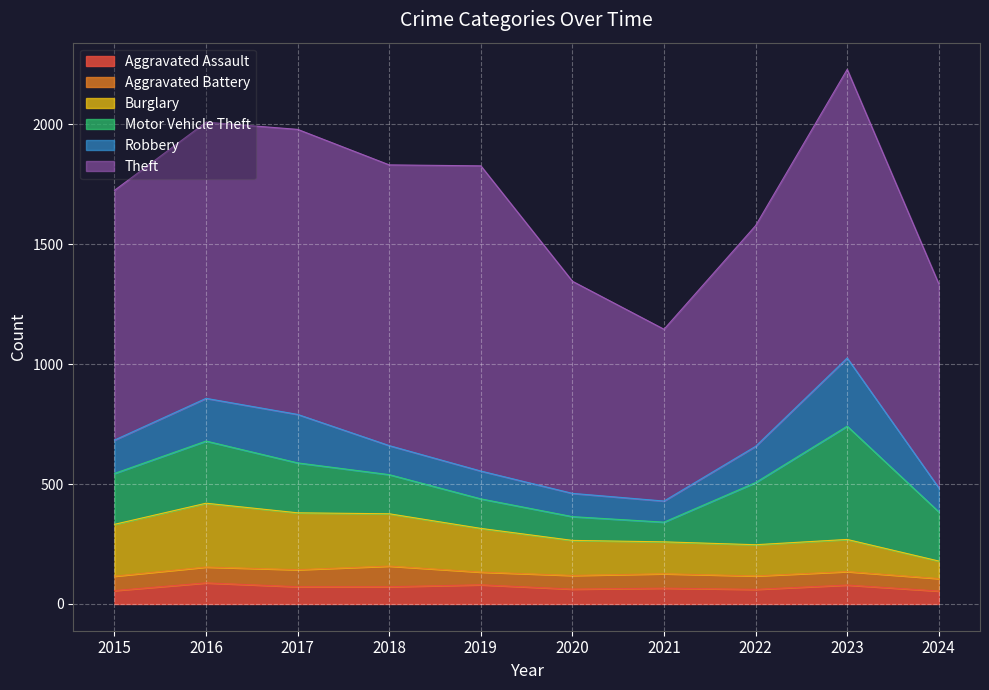

True or false: Robbery has more than 0 points higher than both neighbors.

True